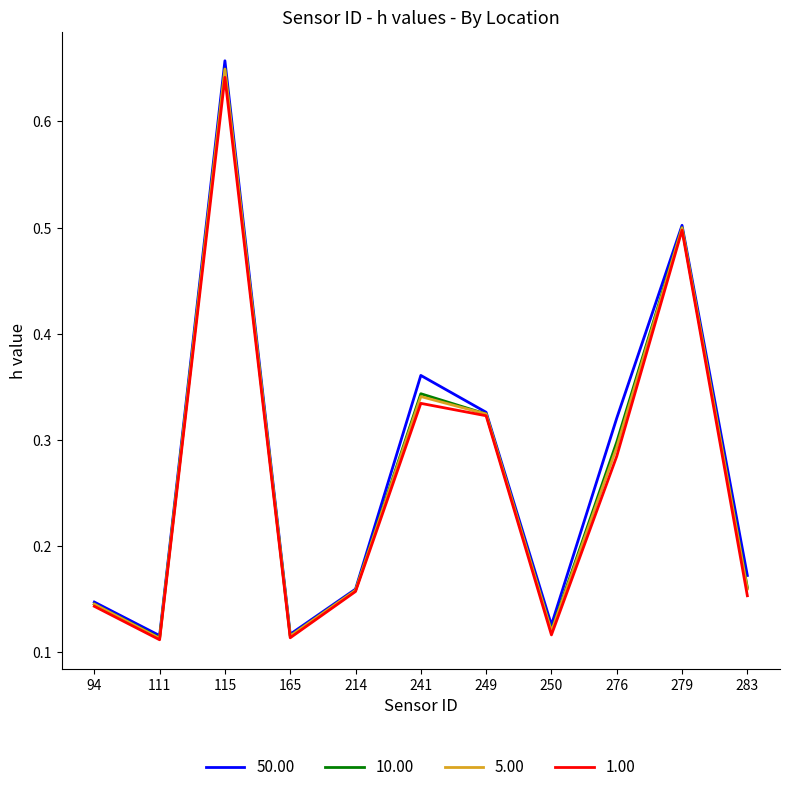

Which series has the widest spread of values?

50.00